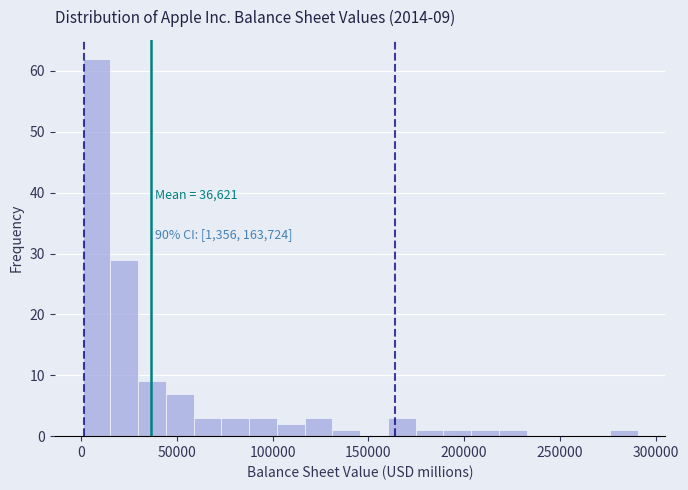

Read against the x-axis, roughly where is the centre of the tallest bar?

10000